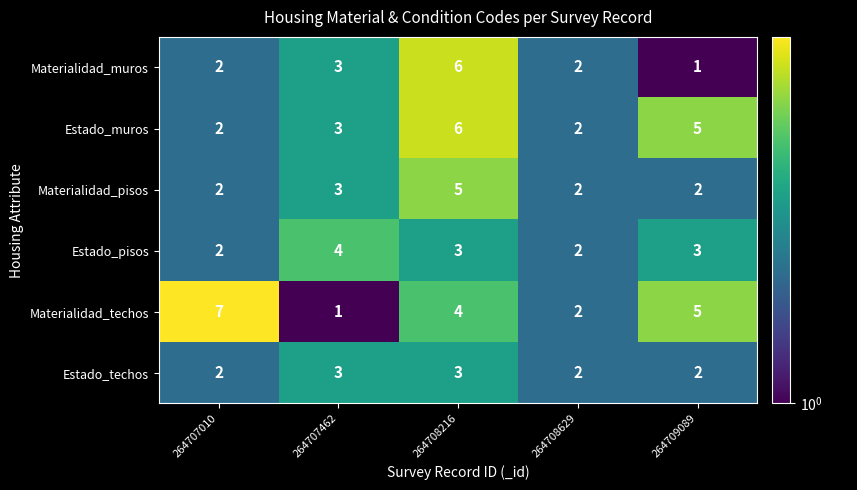

What is the total value across all series at 264708216?

27